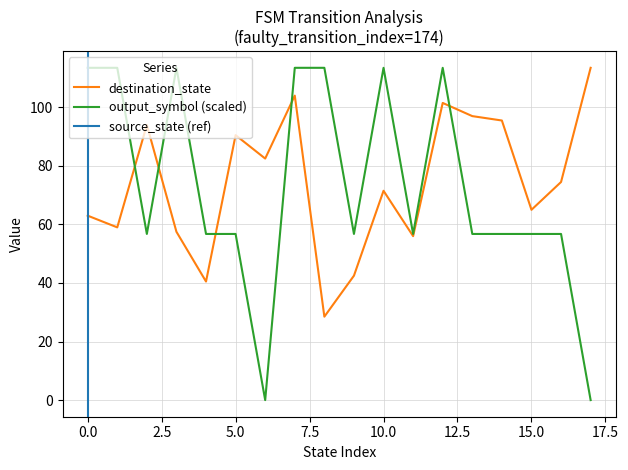

What is the maximum value for output_symbol (scaled)?

113.5